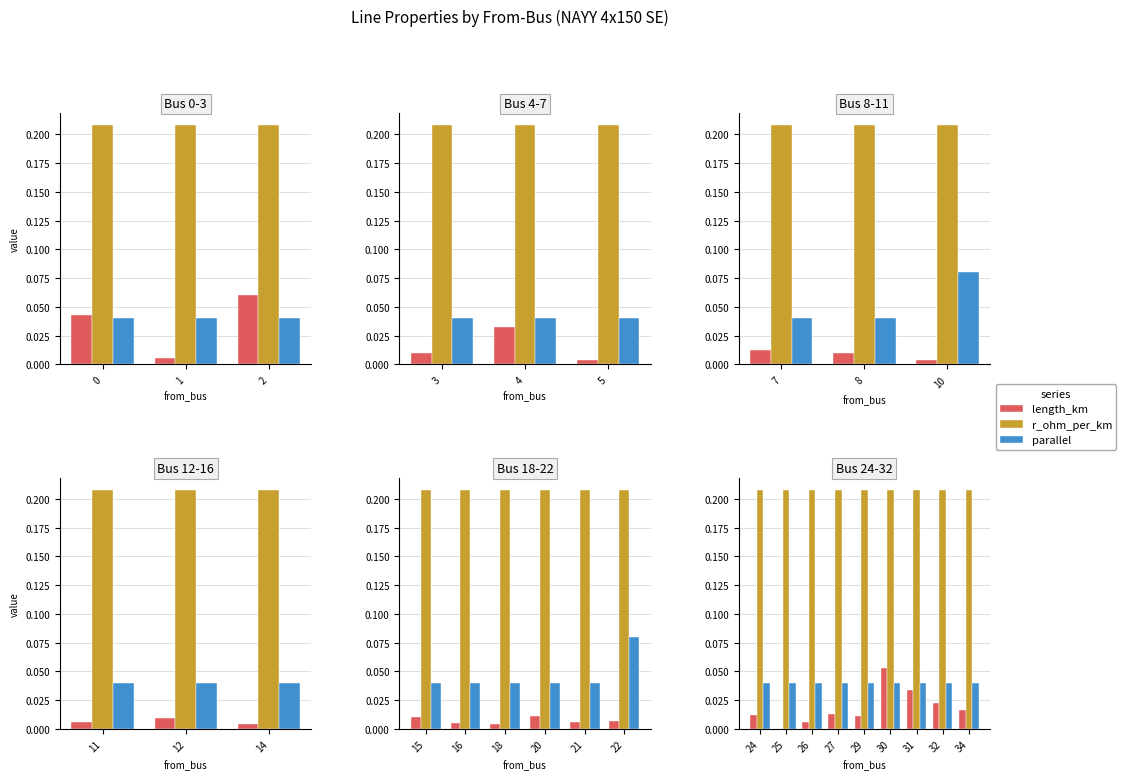

What is the highest value of the r_ohm_per_km series?

0.2